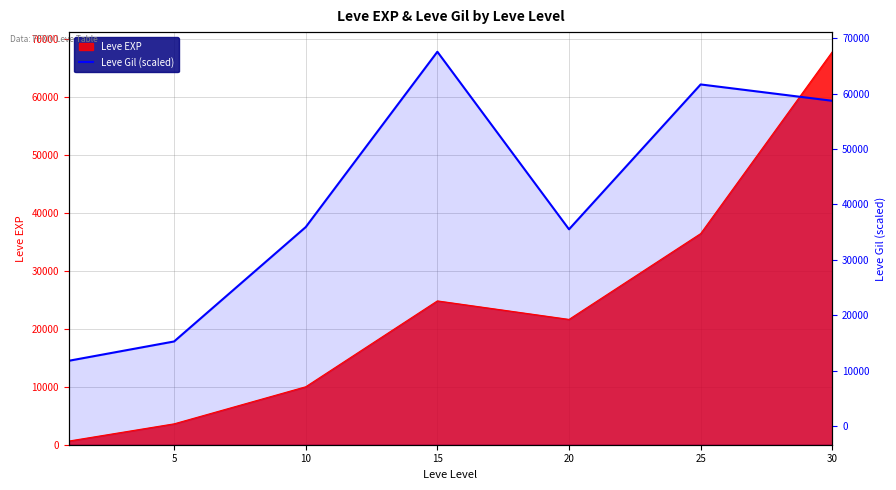

Where is the first local minimum?

20